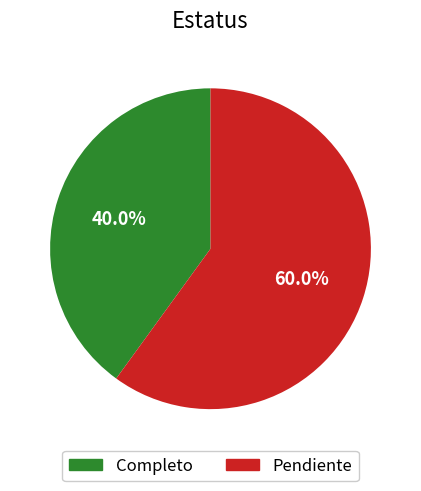

To the nearest percent, what percentage of the pie is Completo?

40%